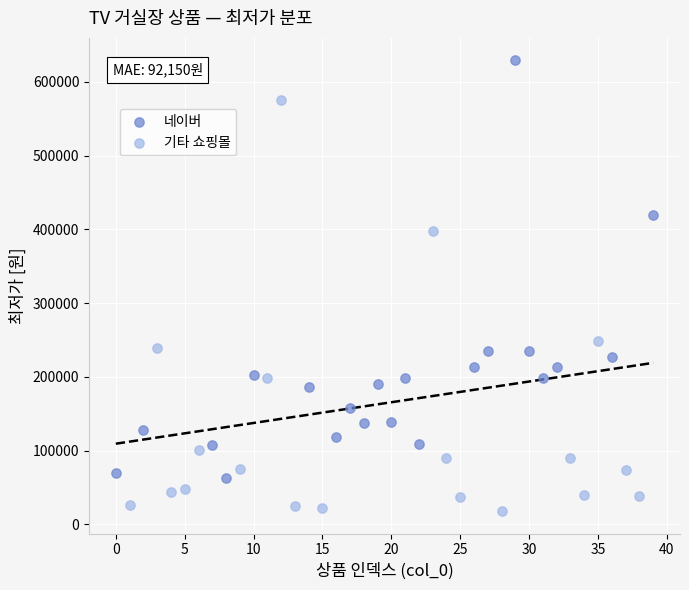

Which series contains the highest Y value?

네이버